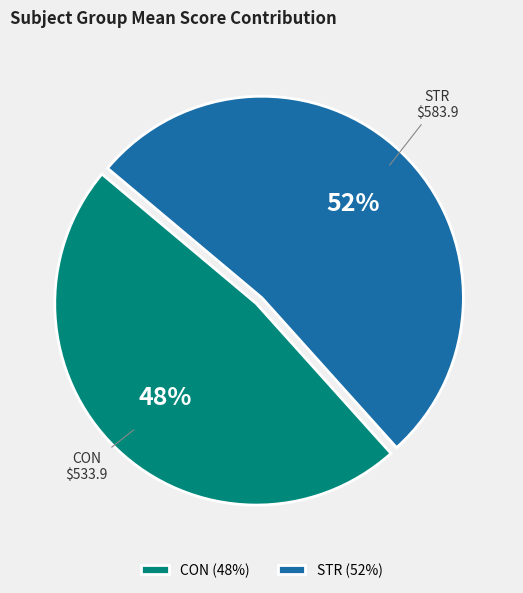

Does STR account for over 50% of the chart?

Yes